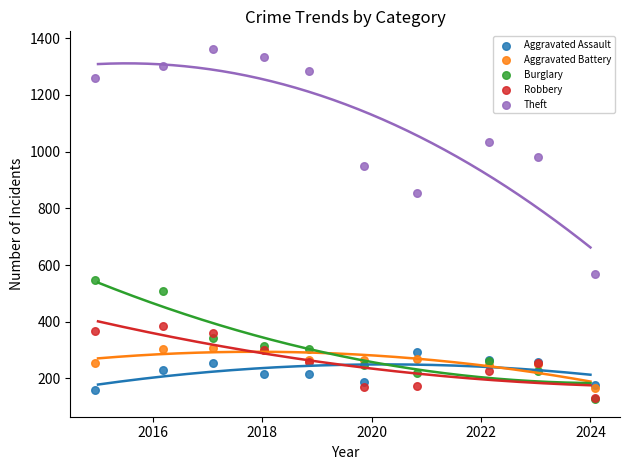

What are all the series names shown in the legend?

Aggravated Assault, Aggravated Battery, Burglary, Robbery, Theft